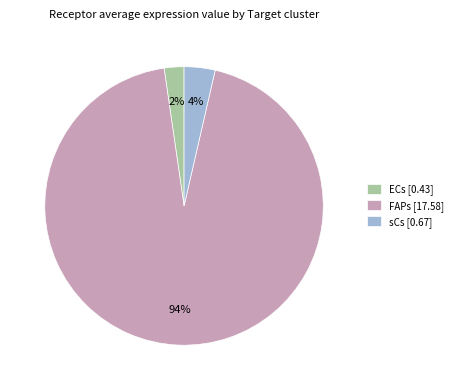

Does any single category account for the majority?

Yes